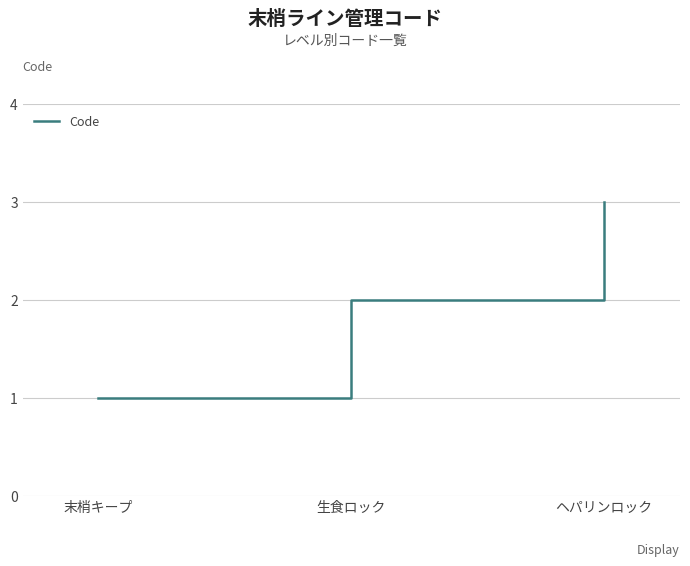

What is the greatest value displayed?

3